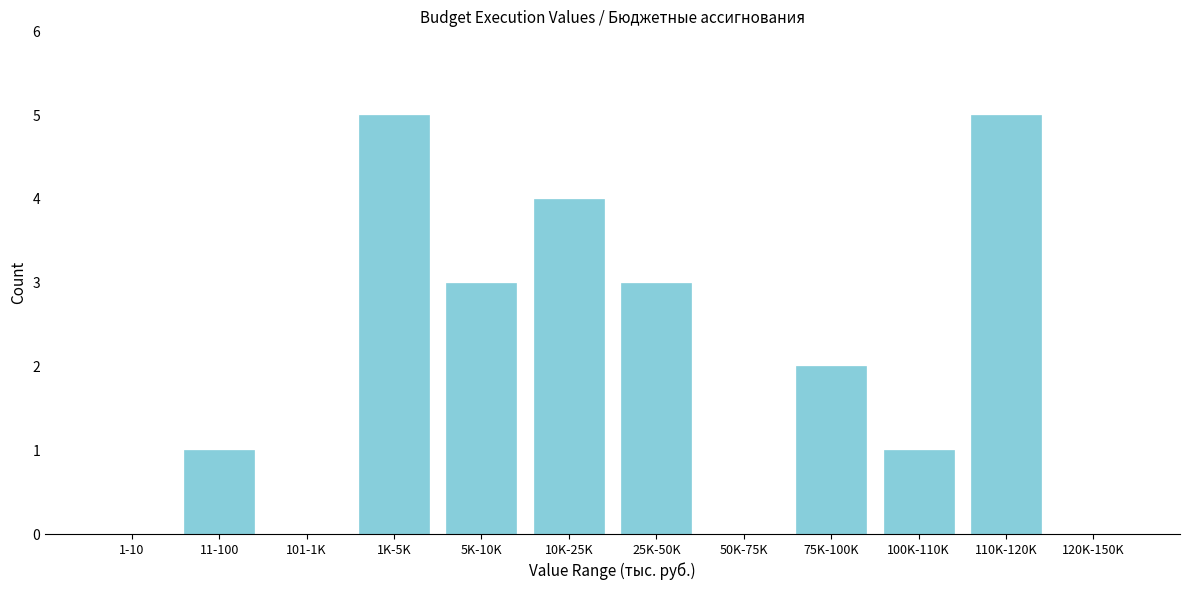

Reading left to right, transcribe all the data shown in this chart.

1-10=0	11-100=1	101-1K=0	1K-5K=5	5K-10K=3	10K-25K=4	25K-50K=3	50K-75K=0	75K-100K=2	100K-110K=1	110K-120K=5	120K-150K=0